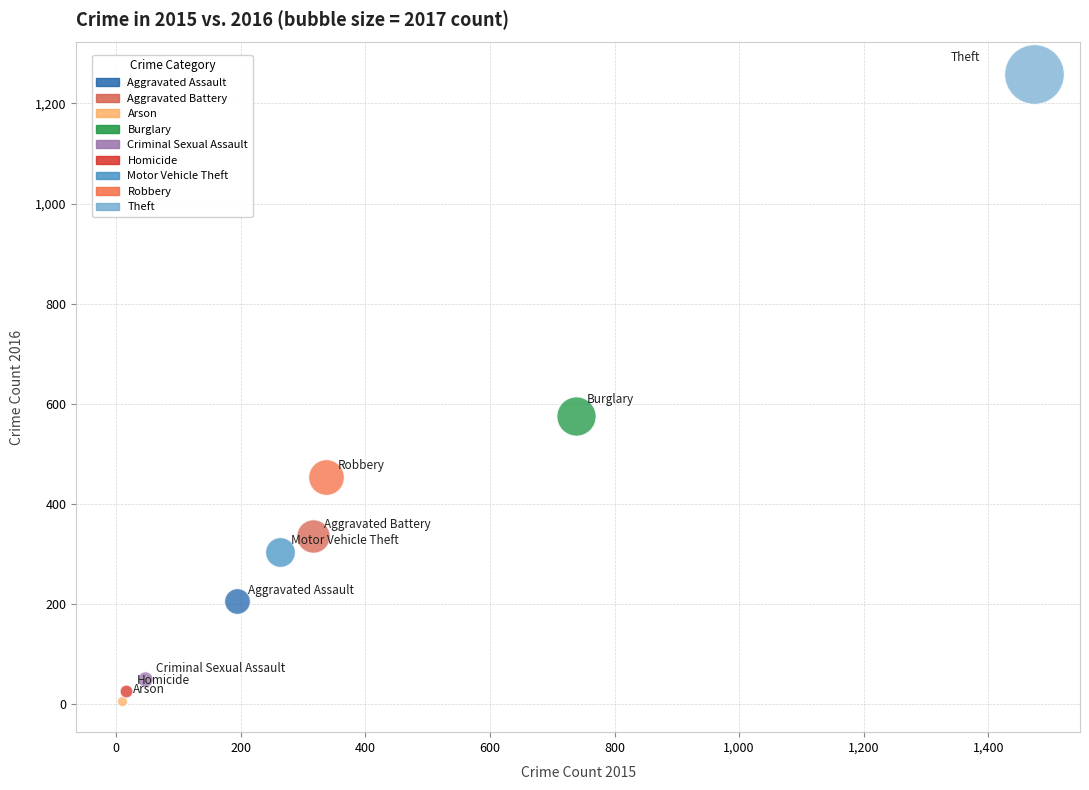

What are all the series names shown in the legend?

Aggravated Assault, Aggravated Battery, Arson, Burglary, Criminal Sexual Assault, Homicide, Motor Vehicle Theft, Robbery, Theft